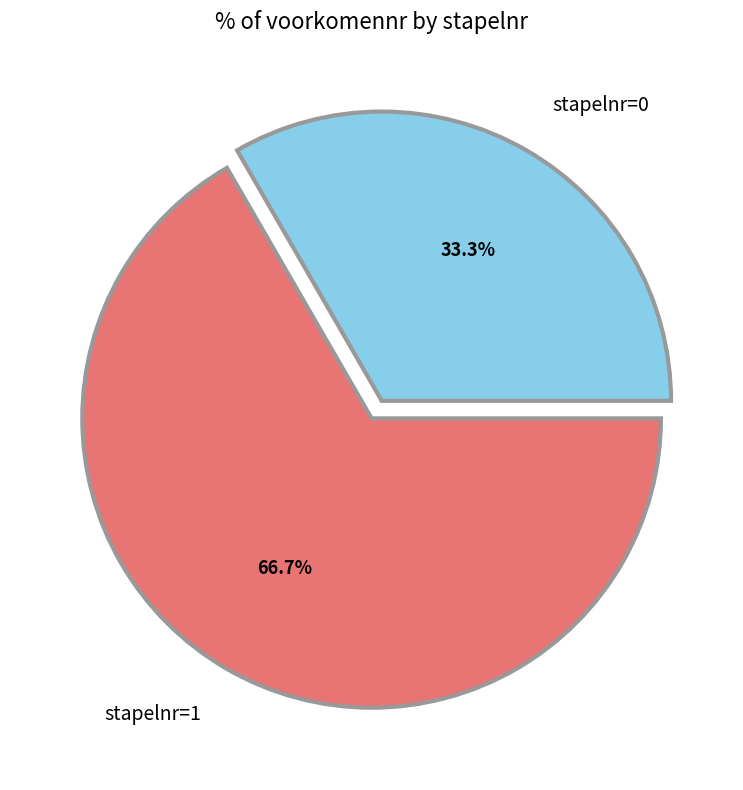

Between stapelnr=0 and stapelnr=1, which is larger?

stapelnr=1